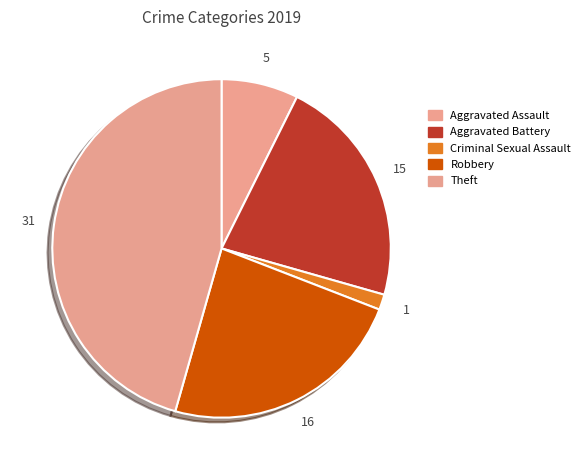

How many slices are in this pie chart?

5